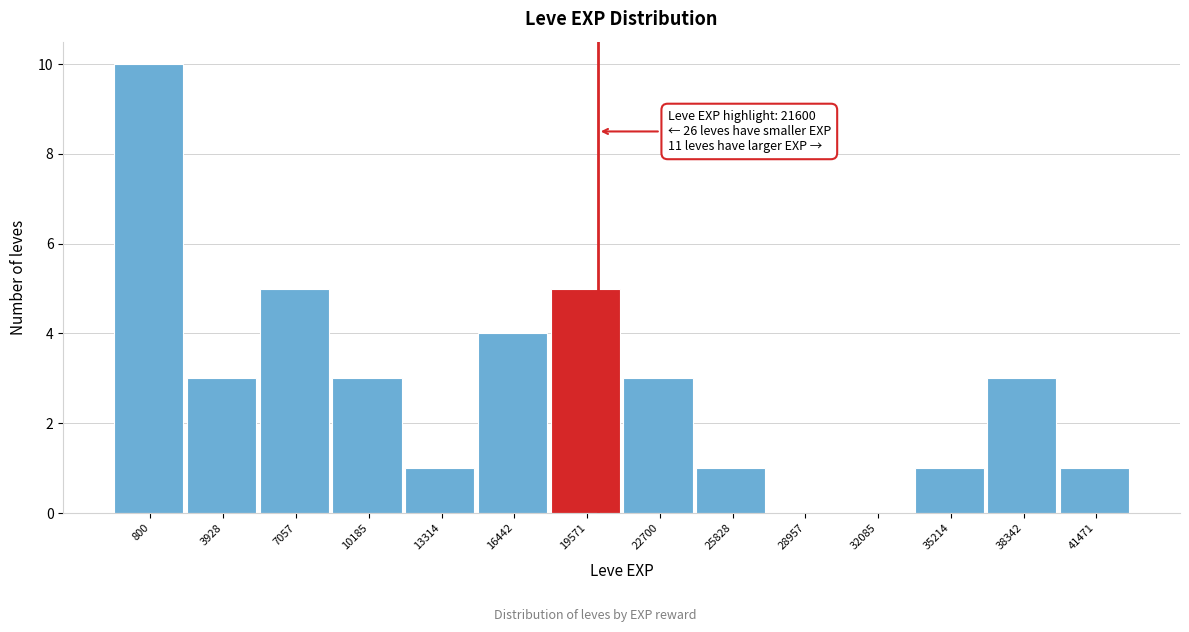

Reading left to right, transcribe all the data shown in this chart.

800=10	3928=3	7057=5	10185=3	13314=1	16442=4	19571=5	22700=3	25828=1	28957=0	32085=0	35214=1	38342=3	41471=1